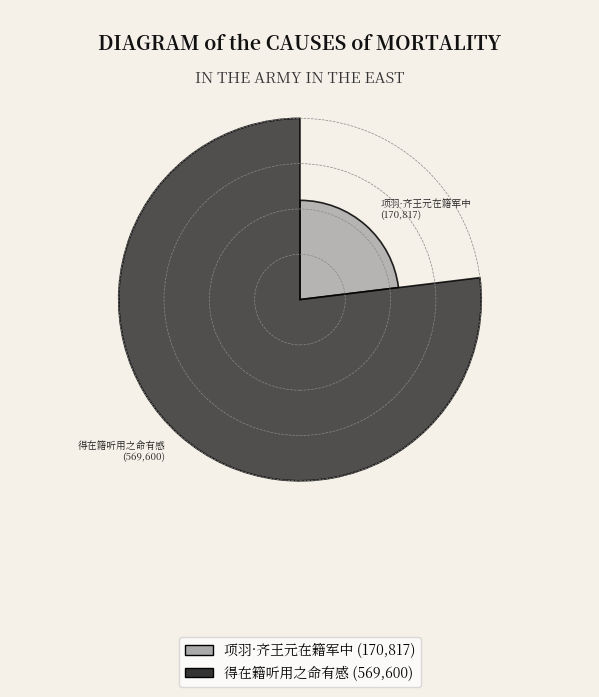

What percentage is the 得在籍听用之命有感 slice, to the nearest percent?

77%